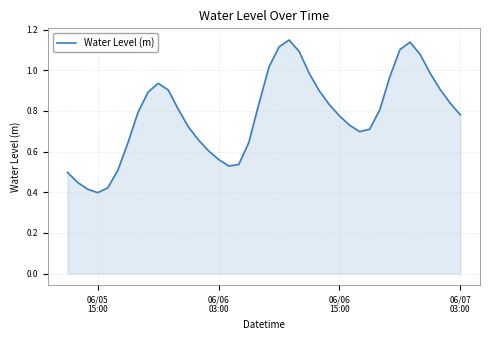

Does the chart have visible grid lines?

Yes